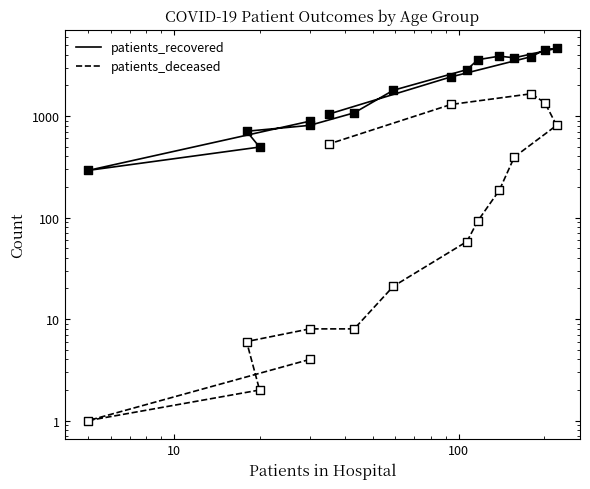

Which series reaches the minimum Y coordinate?

patients_deceased